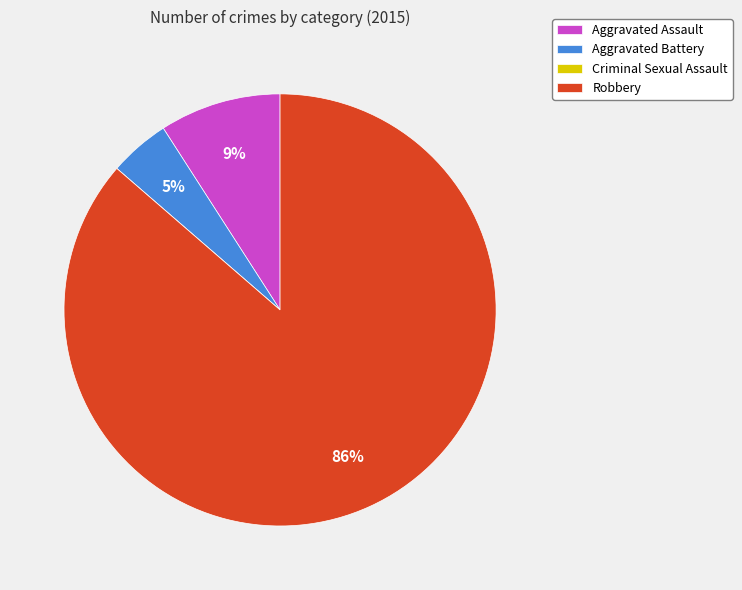

What percentage is the Aggravated Assault slice, to the nearest percent?

9%